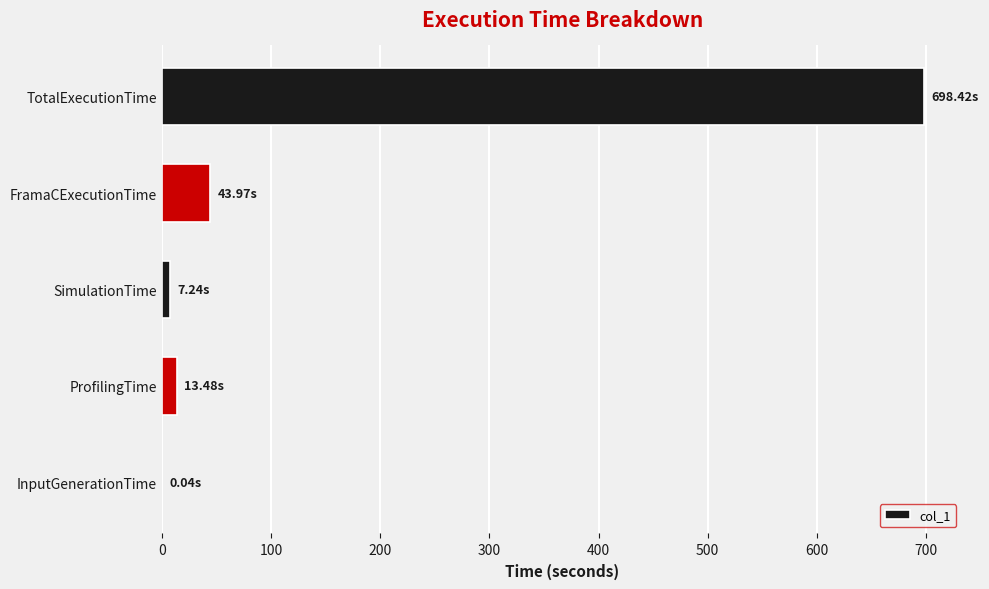

What is the sum of all values?

763.1